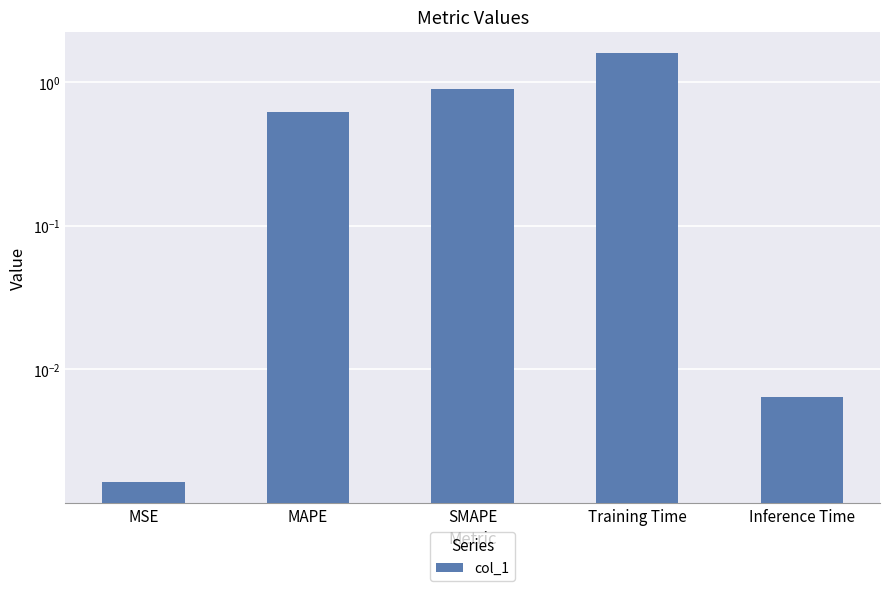

What is the sum of all values?

3.1